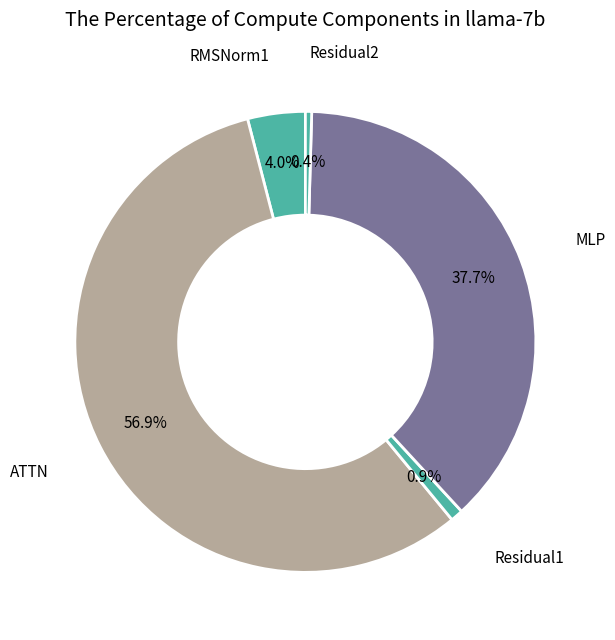

How many segments does this pie chart have?

5